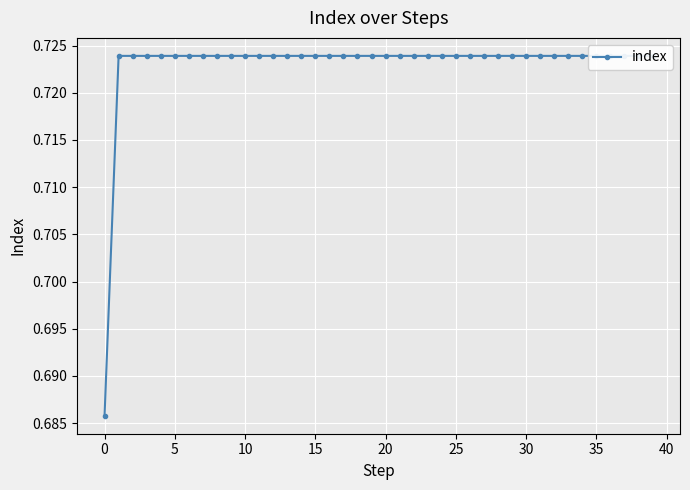

What is the label of the 10th point from the right?

30